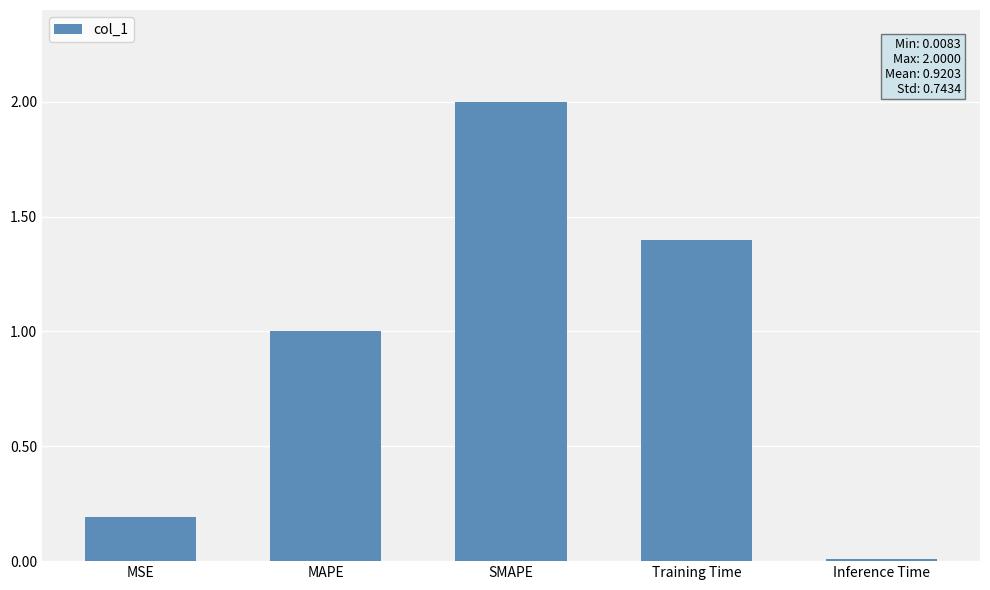

What is the change in value from MSE to SMAPE?

+1.8